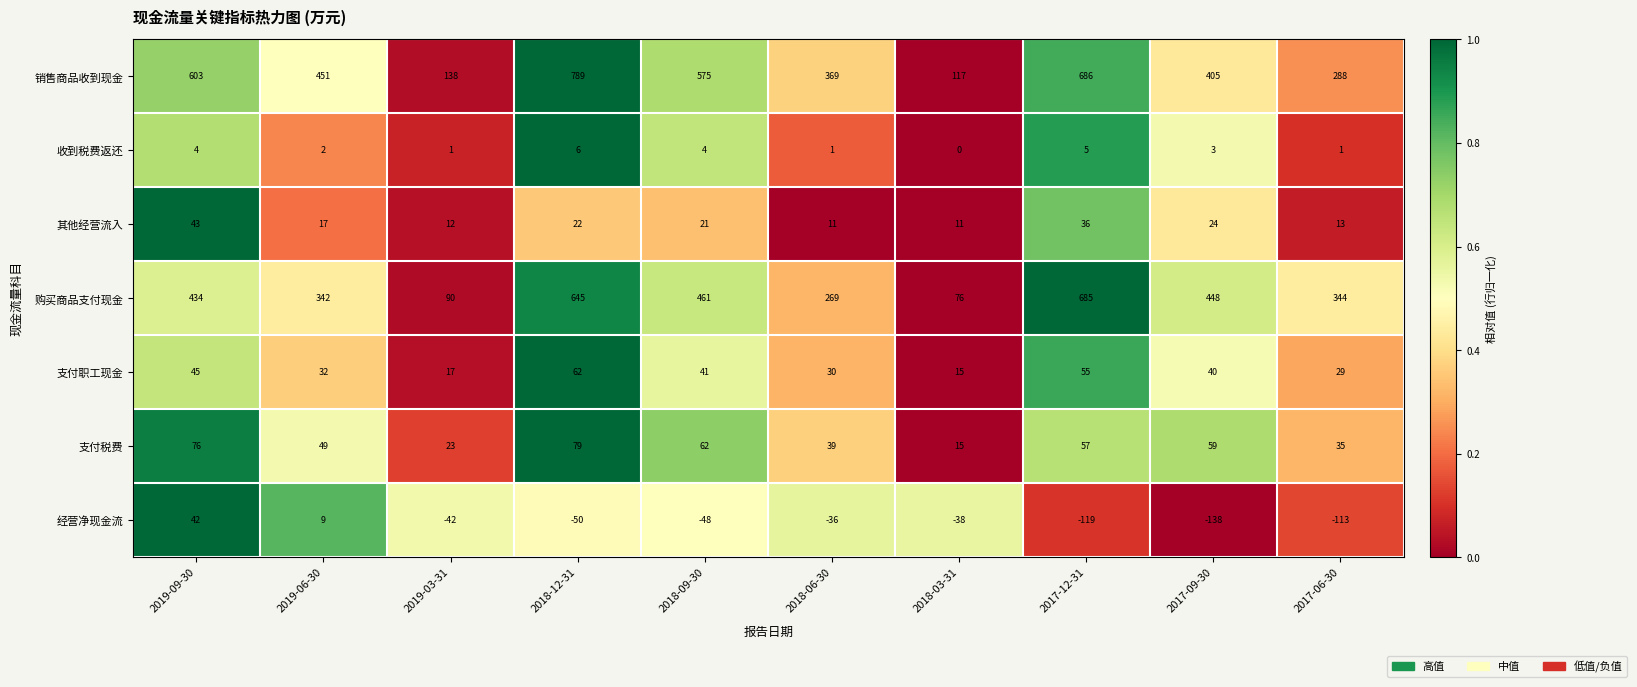

List the series in order of their peak value, lowest first.

收到税费返还, 经营净现金流, 其他经营流入, 支付职工现金, 支付税费, 购买商品支付现金, 销售商品收到现金